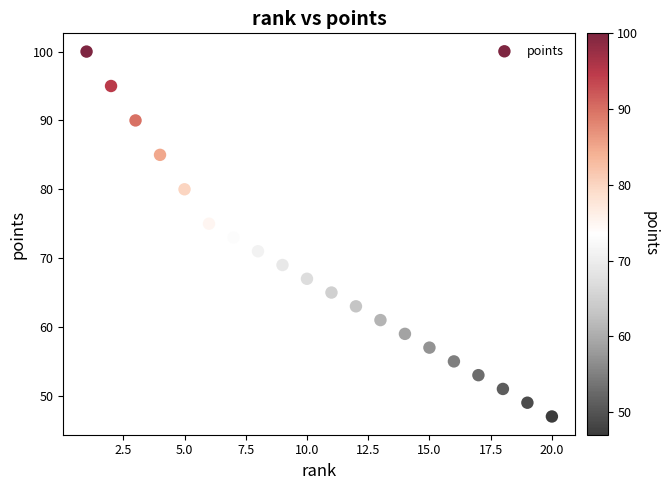

What is the range of Y values (max minus min)?

53